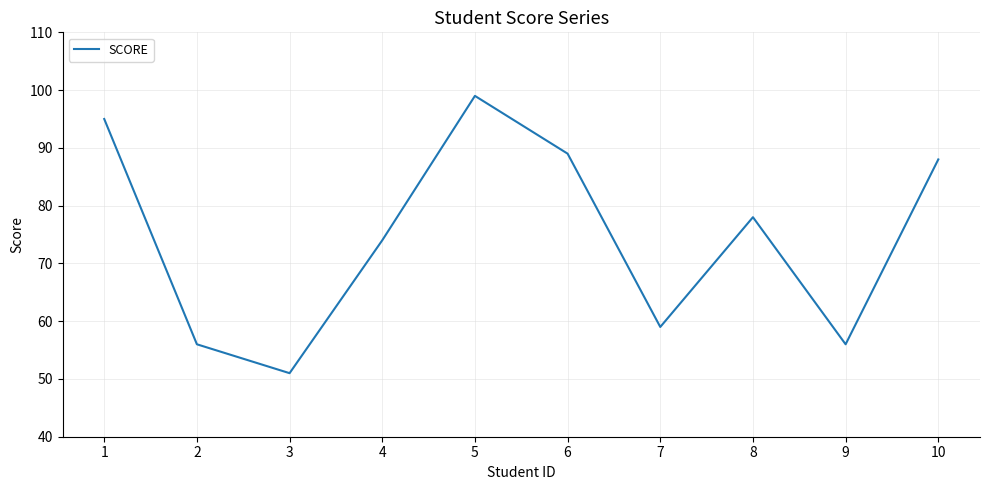

Count the number of data series in this chart.

1